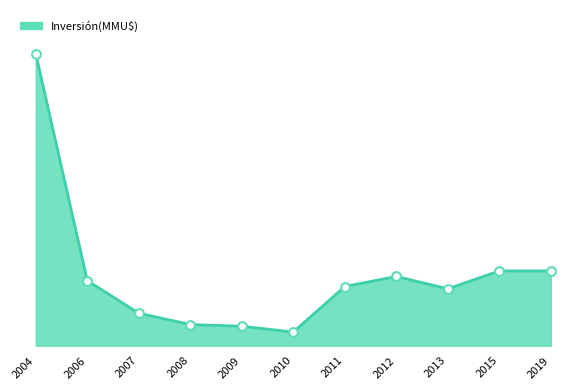

What is the change in value from 2009 to 2011?

+2439